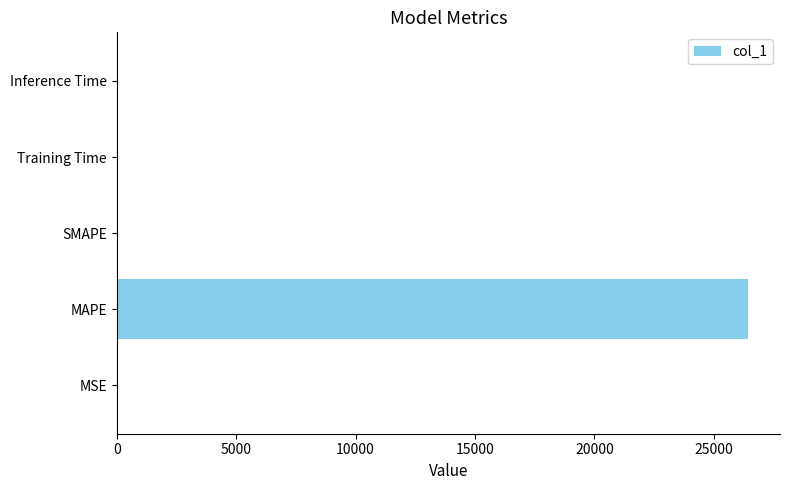

What is the sum of the values at SMAPE and MAPE?

26448.6